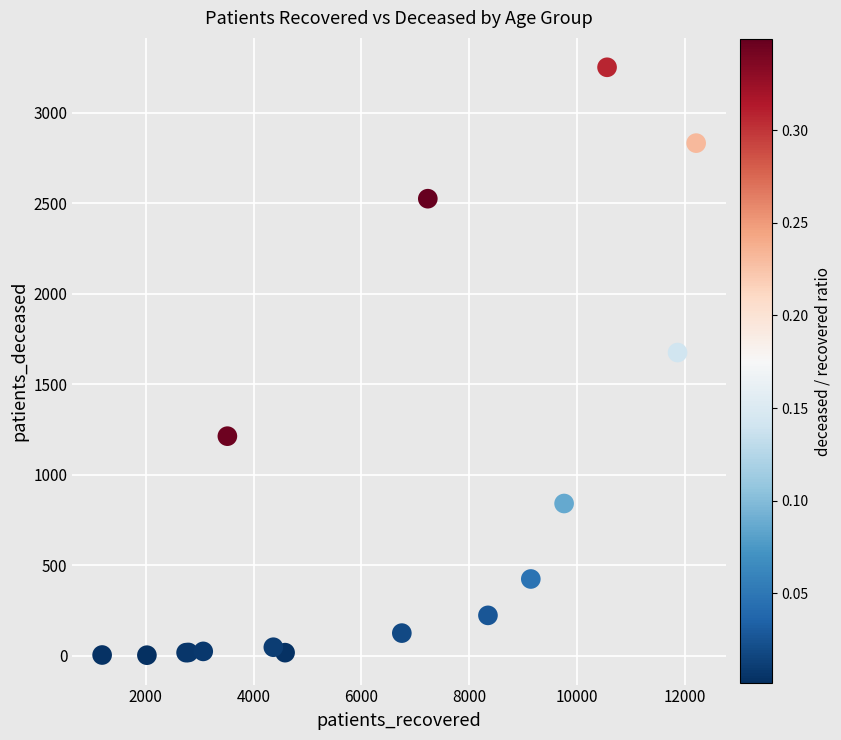

What Y value in the scatter plot is closest to 1627?

1675